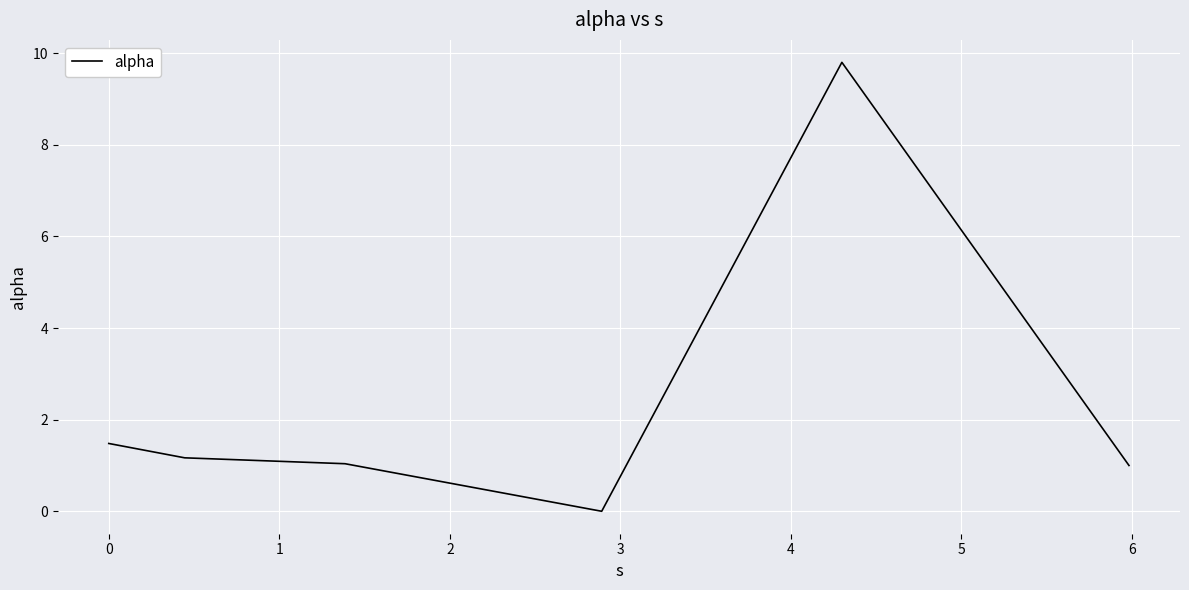

What is the difference between the maximum and second lowest values?

8.8